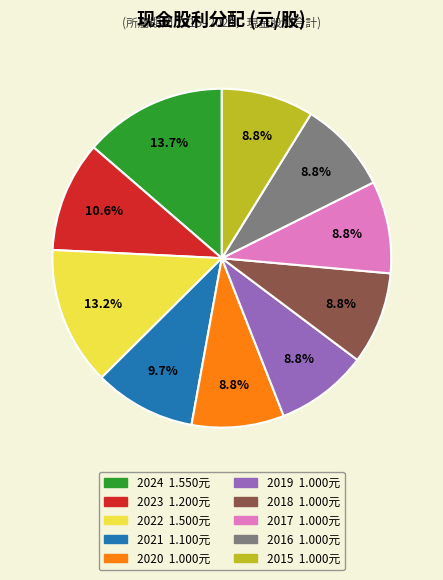

To the nearest percent, what is the combined percentage of 2020 and 2022?

22%